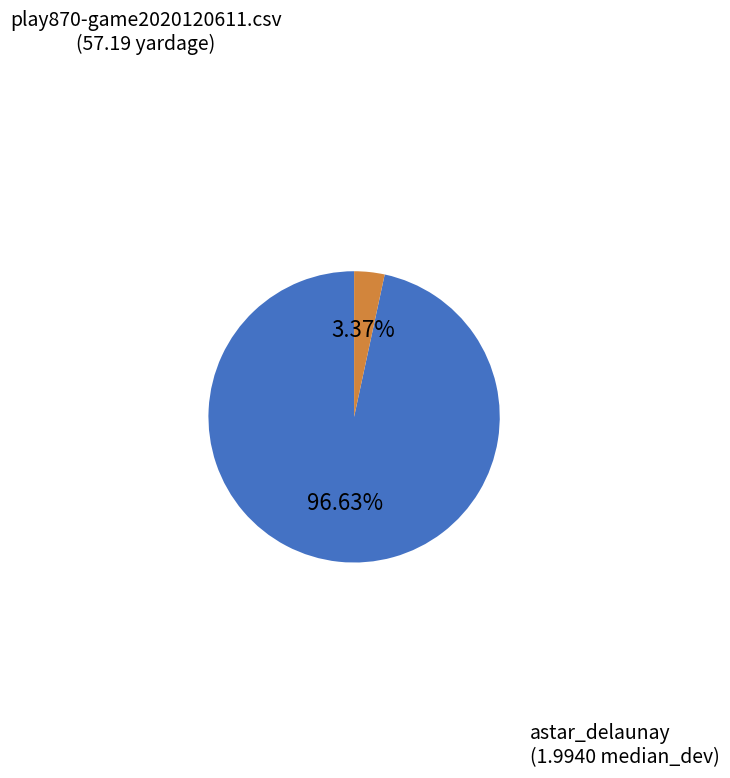

To the nearest percent, what is the average slice percentage?

50%